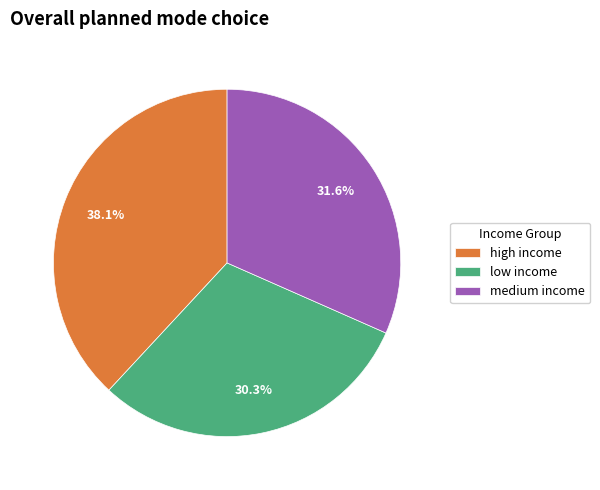

What percentage is the low income slice, to the nearest percent?

30%